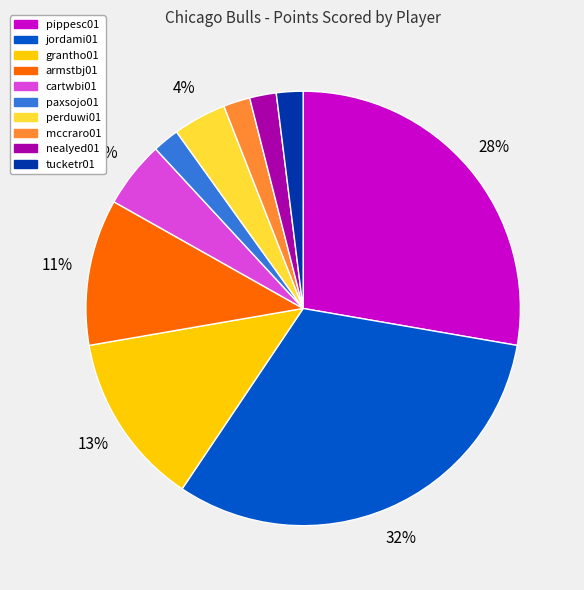

To the nearest percent, what is the average slice percentage?

10%